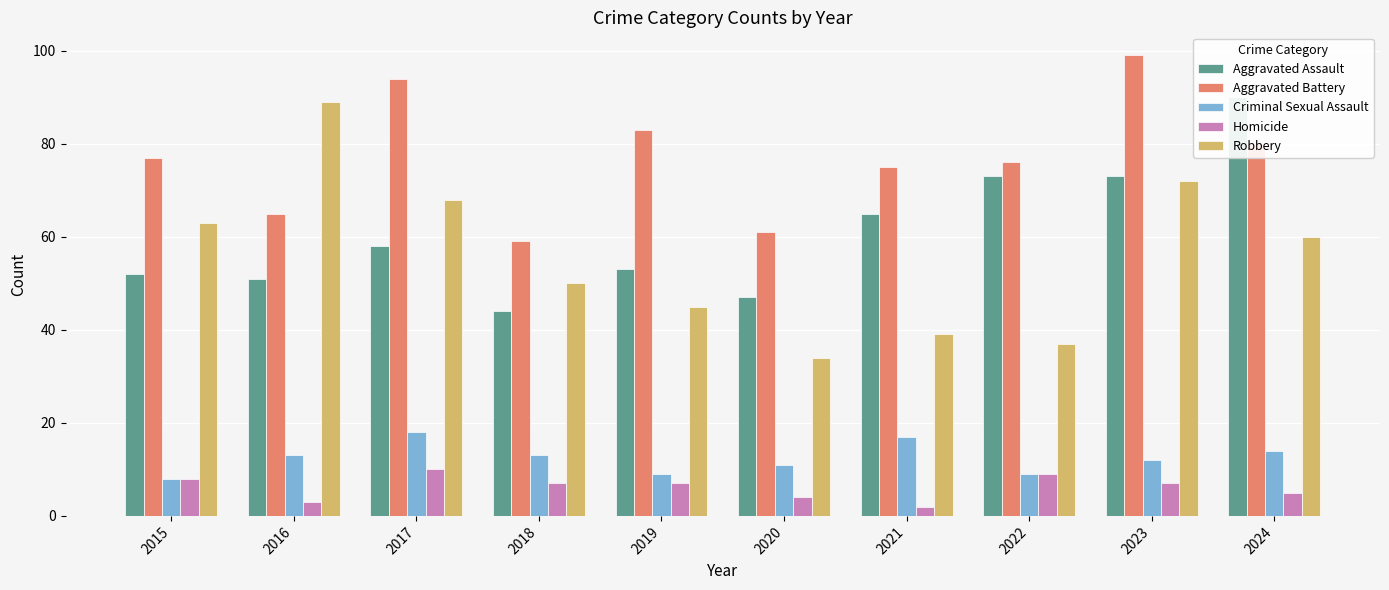

What is the approximate value of Criminal Sexual Assault at 2024, to the nearest 5?

15